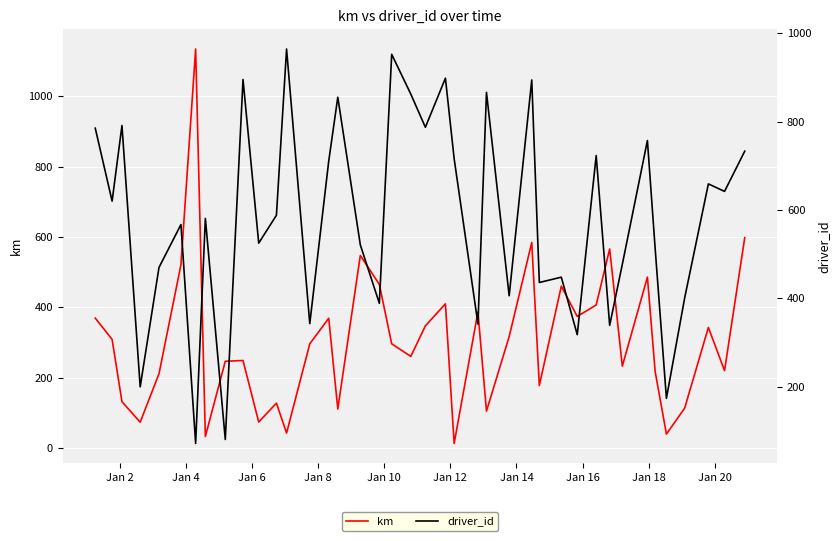

How many data points does each series have?

40